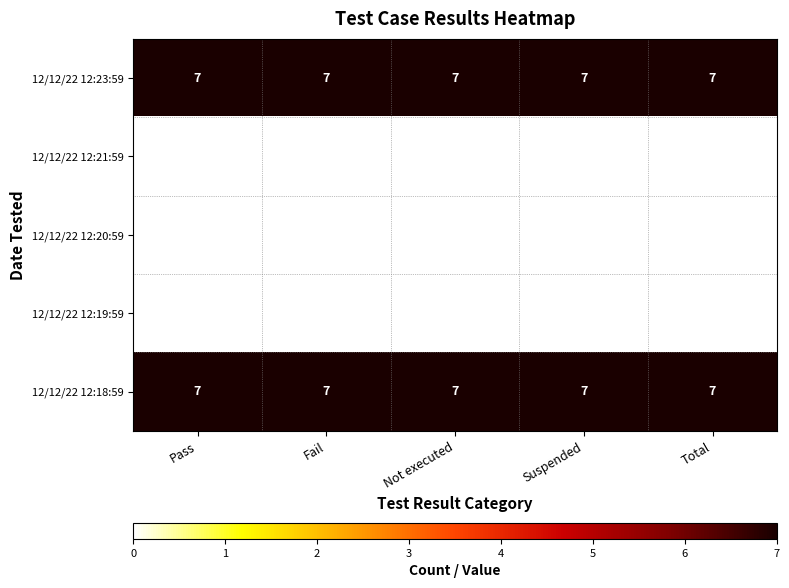

True or false: Total has a value of -3 at 12/12/22 12:21:59.

False